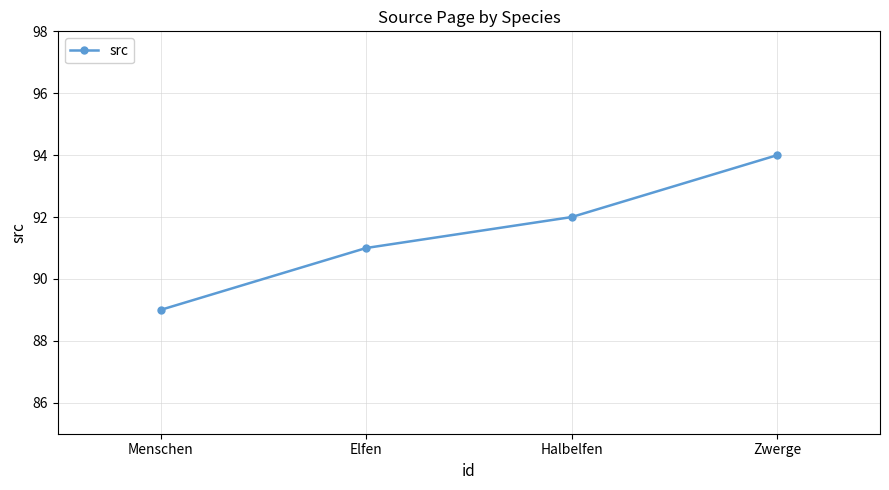

How many categories are shown in the chart?

4